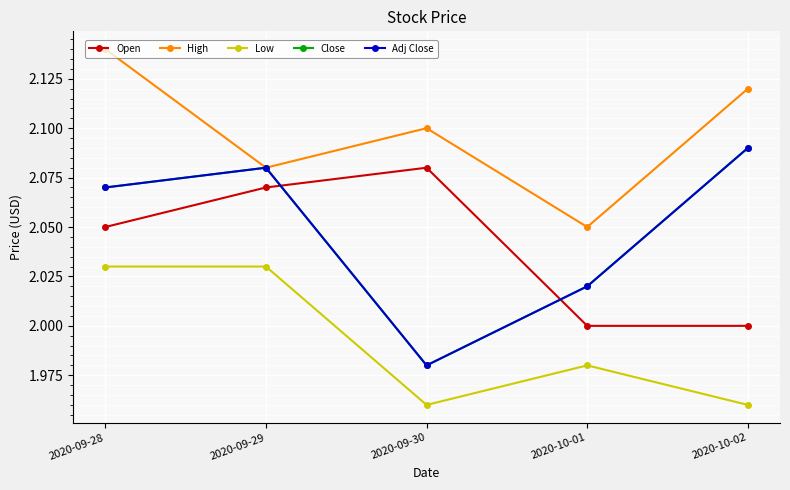

Is the value of Open at 2020-09-30 greater than the value of Adj Close at 2020-09-28?

Yes